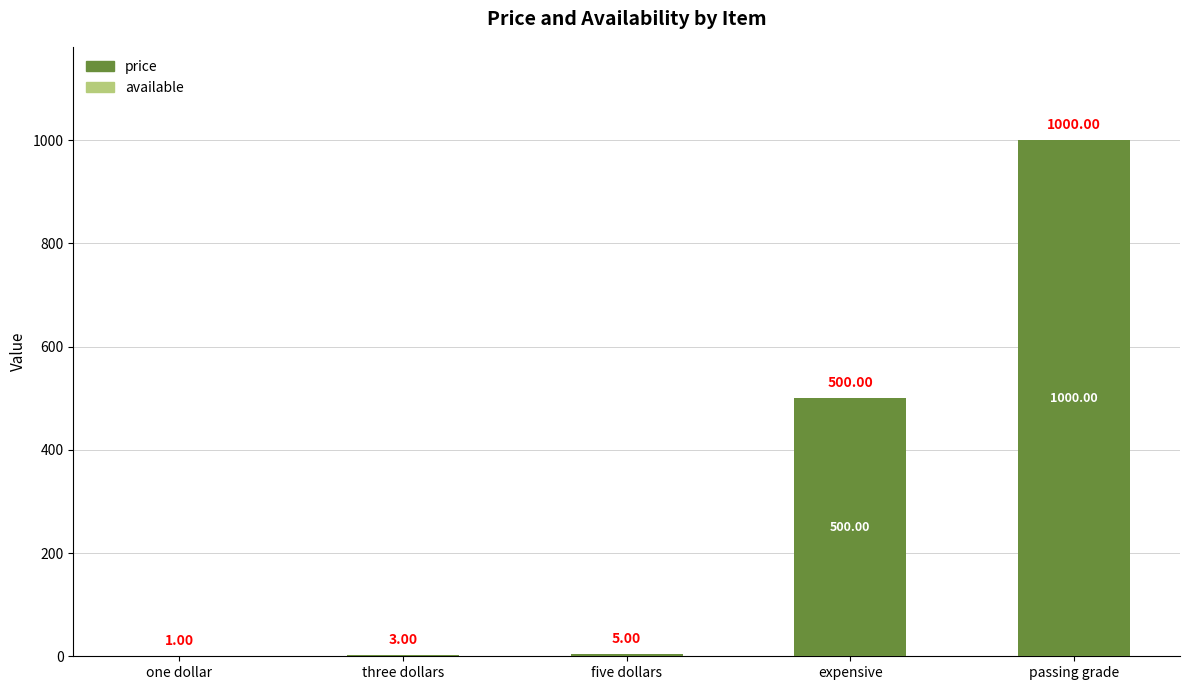

What is the sum of the values at expensive and three dollars?

503